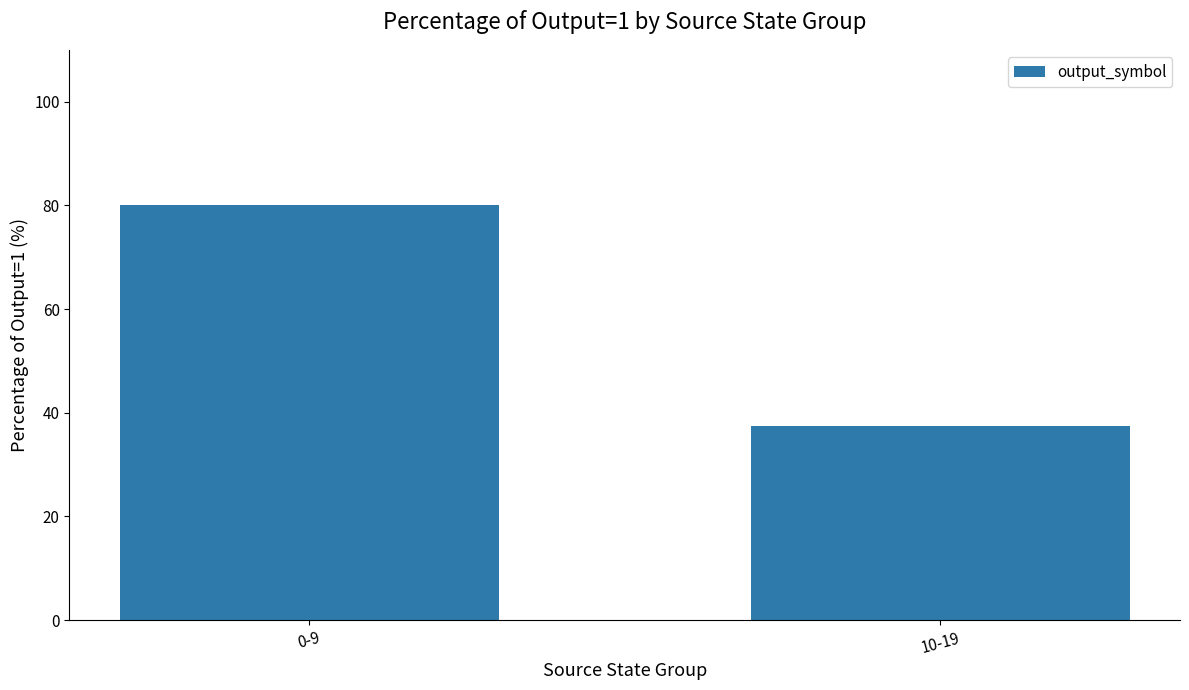

What is the value of the 2nd bar from the left?

37.5